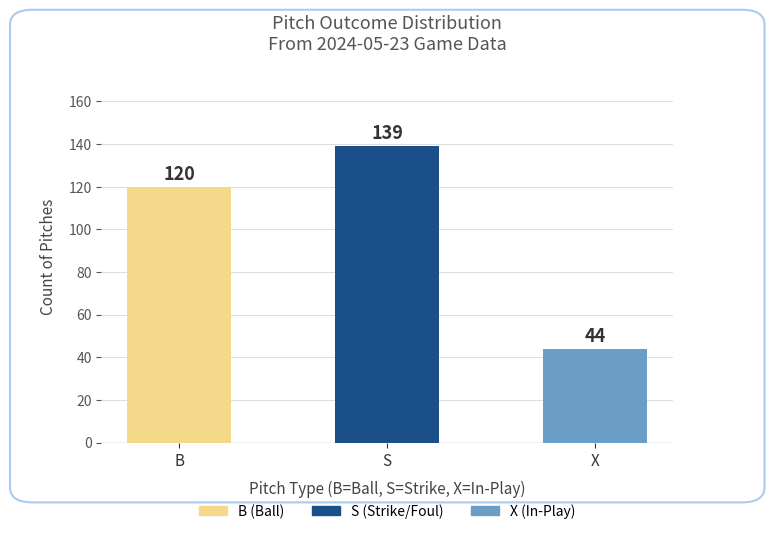

What is the label of the 2nd bar from the left?

S